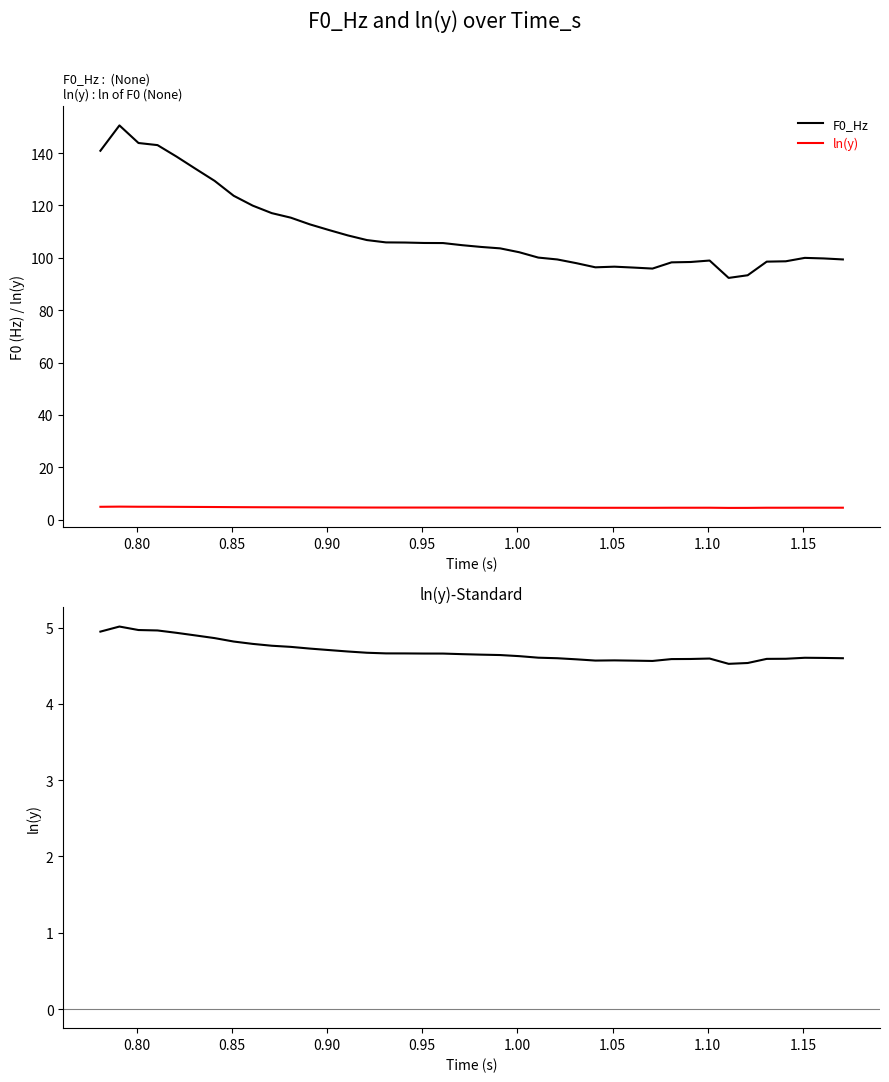

Is it true that F0_Hz equals 73.3 at 1.20?

False